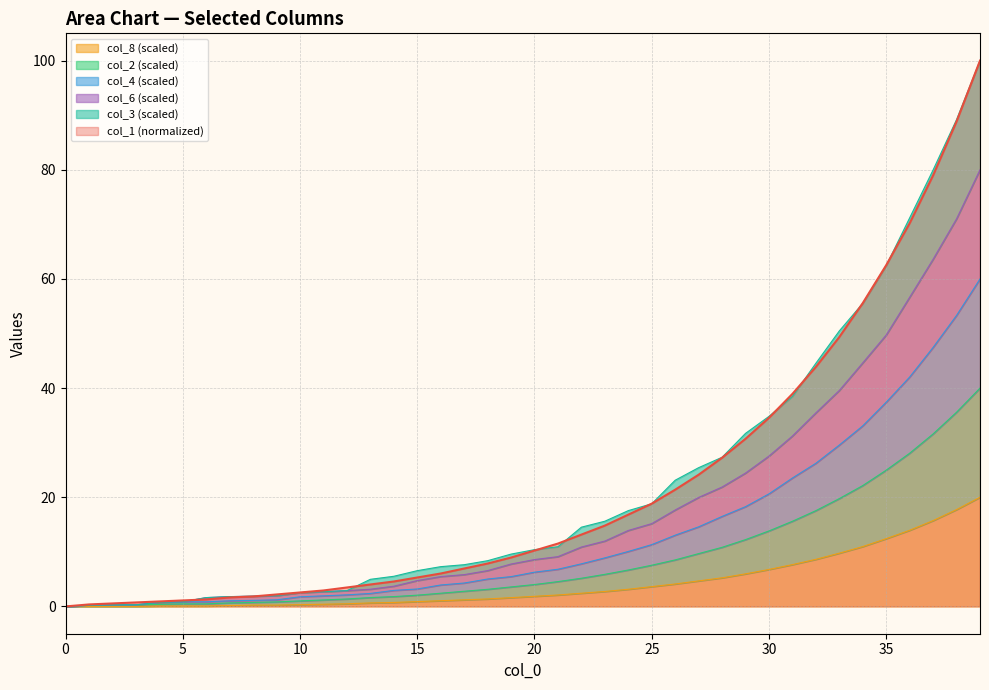

What is the maximum value for col_1?

100.0